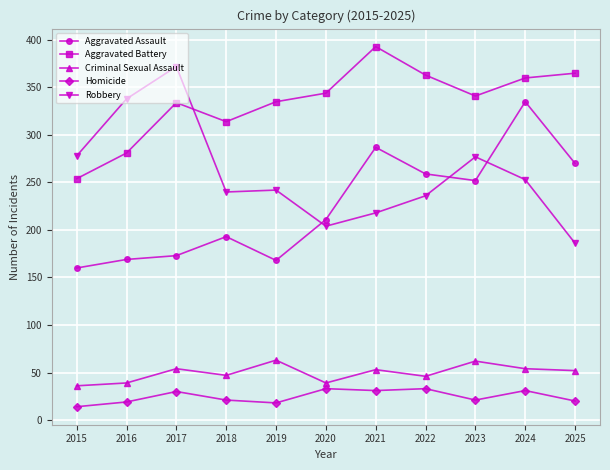

At 2017, list the series in order from largest to smallest.

Robbery, Aggravated Battery, Aggravated Assault, Criminal Sexual Assault, Homicide